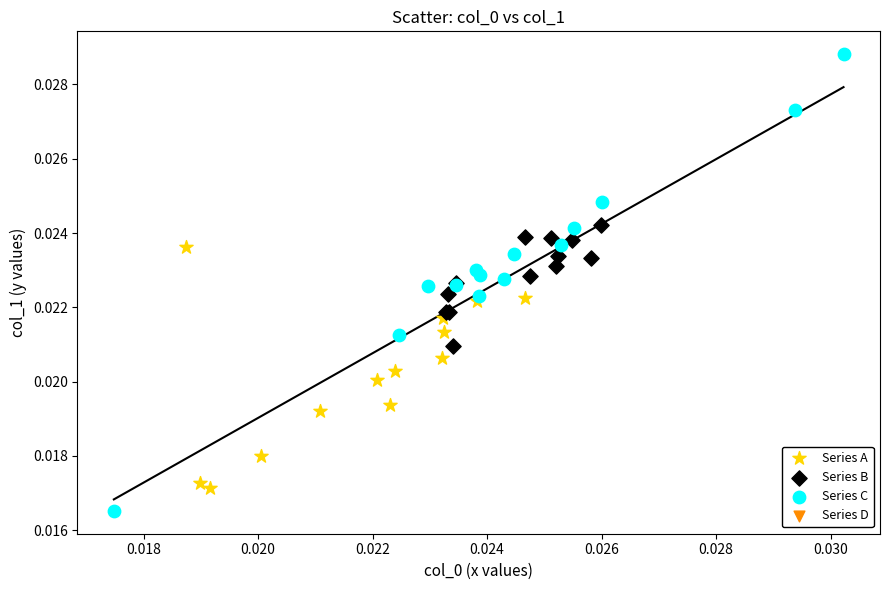

Which series contains the lowest Y value?

Series C